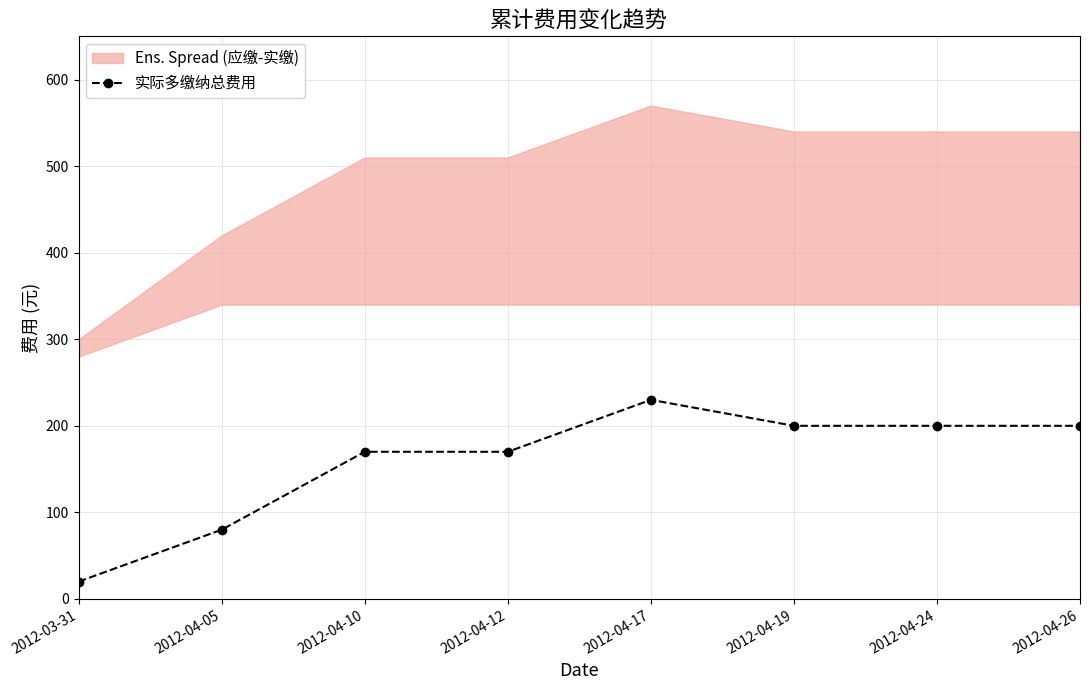

Reading left to right, transcribe all the data shown in this chart.

20	80	170	170	230	200	200	200